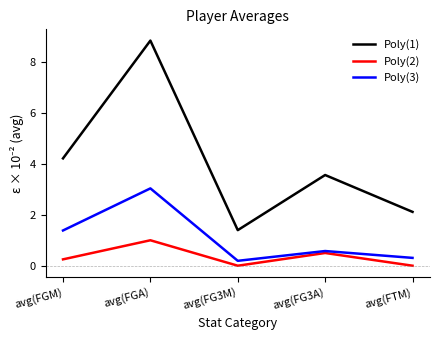

What is the difference between the maximum and minimum values in the Poly(1) series?

7.4